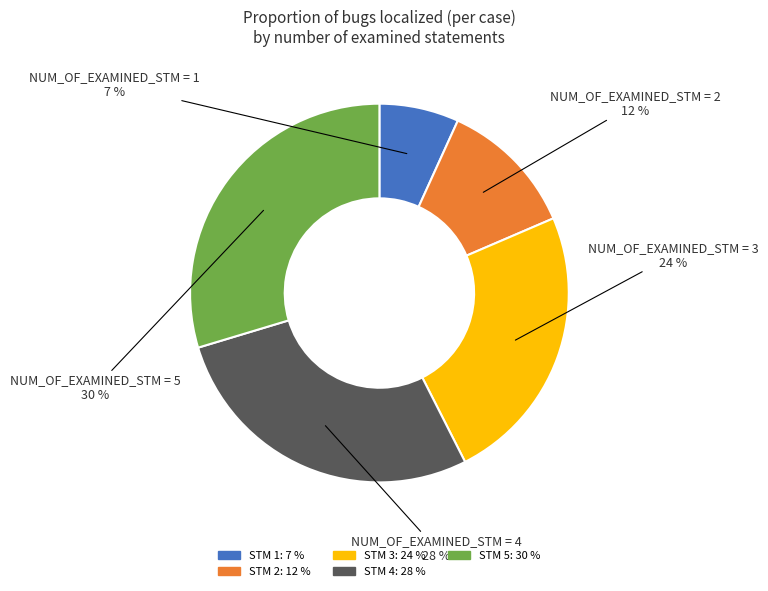

Is there any slice that represents more than half of the pie?

No